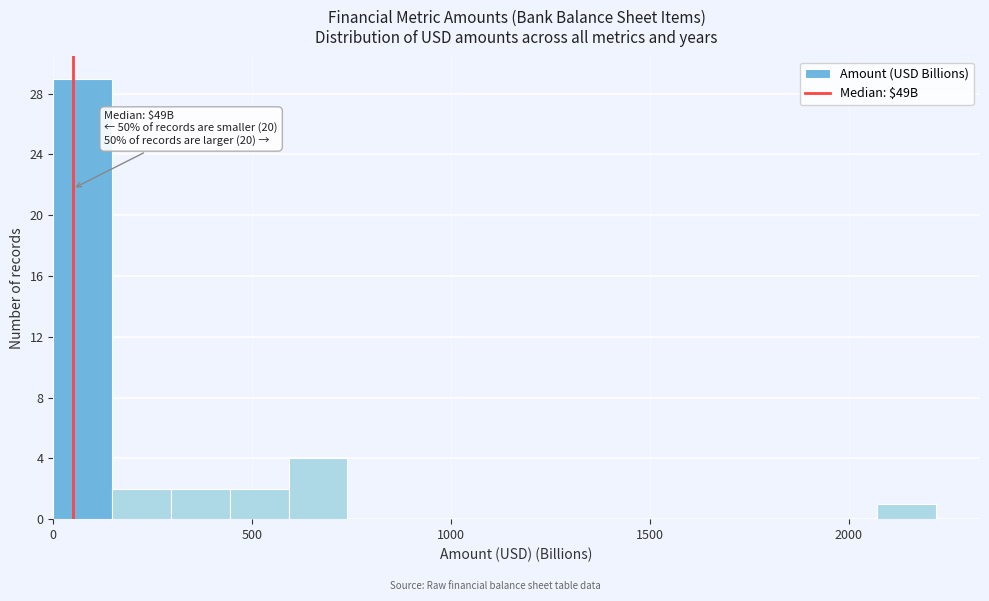

Read against the x-axis, roughly where is the centre of the tallest bar?

50